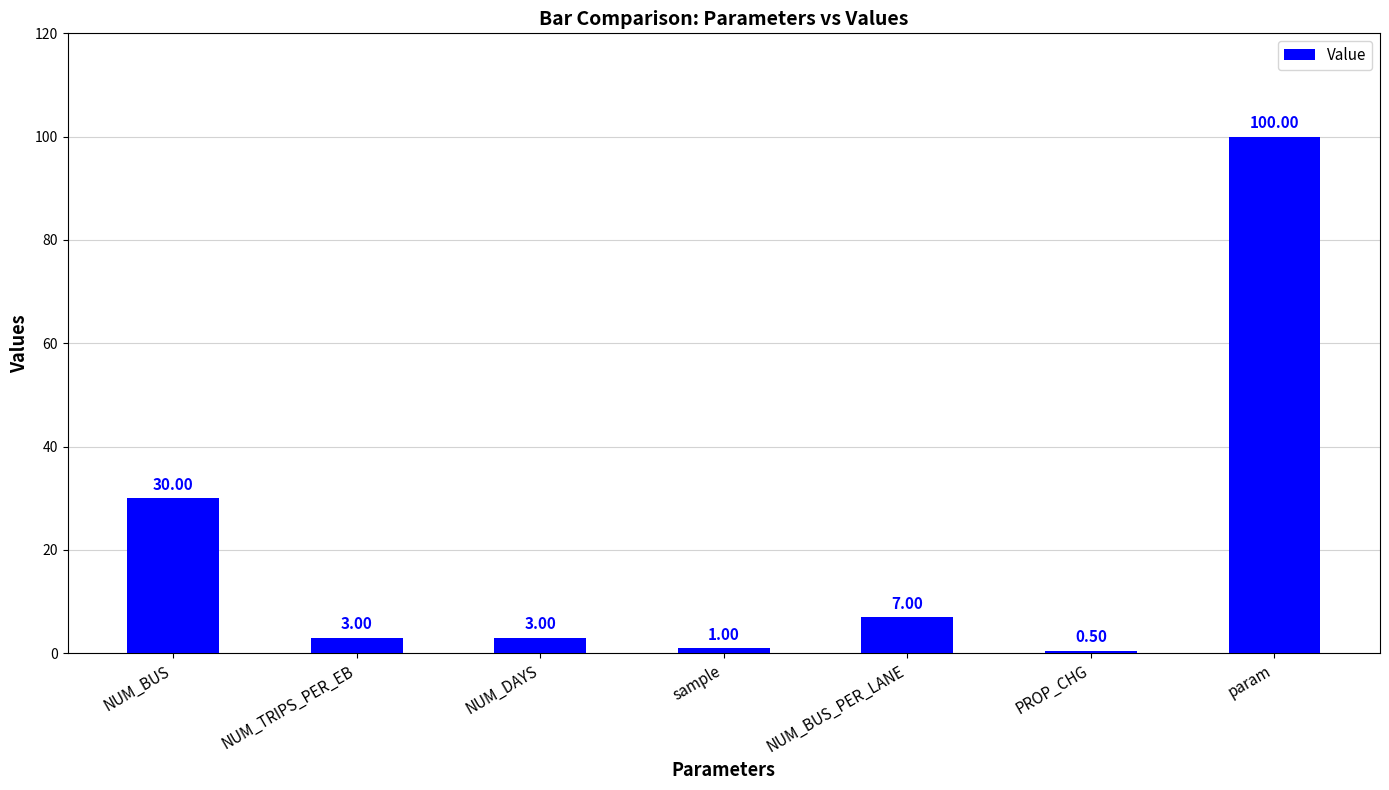

What is the label of the 3rd bar from the right?

NUM_BUS_PER_LANE